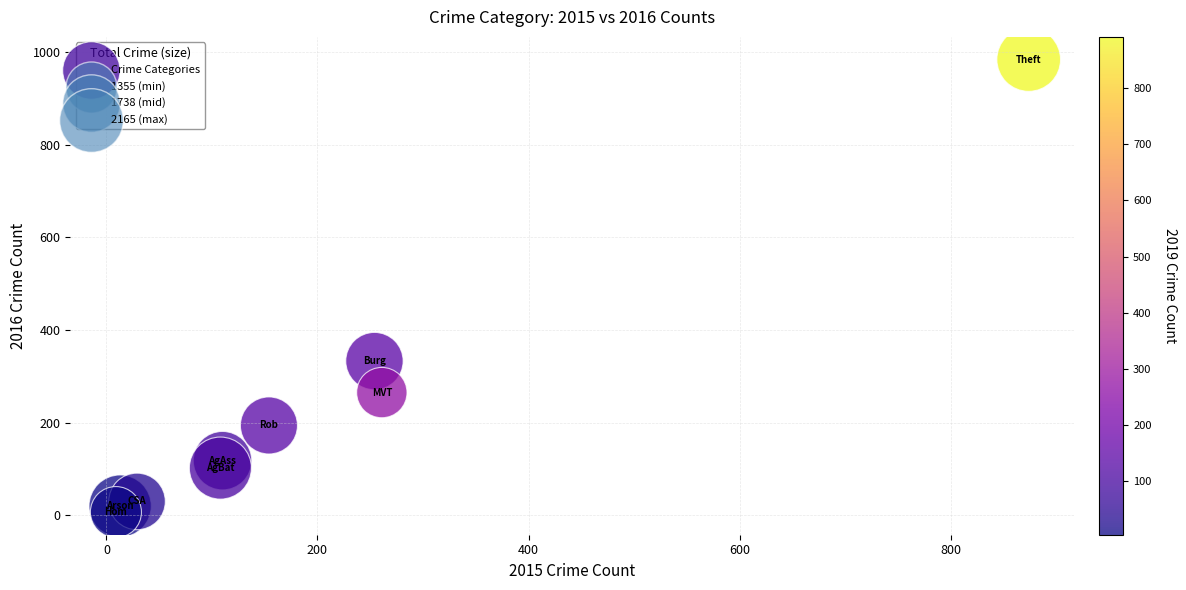

What Y value in the scatter plot is closest to 495?

333